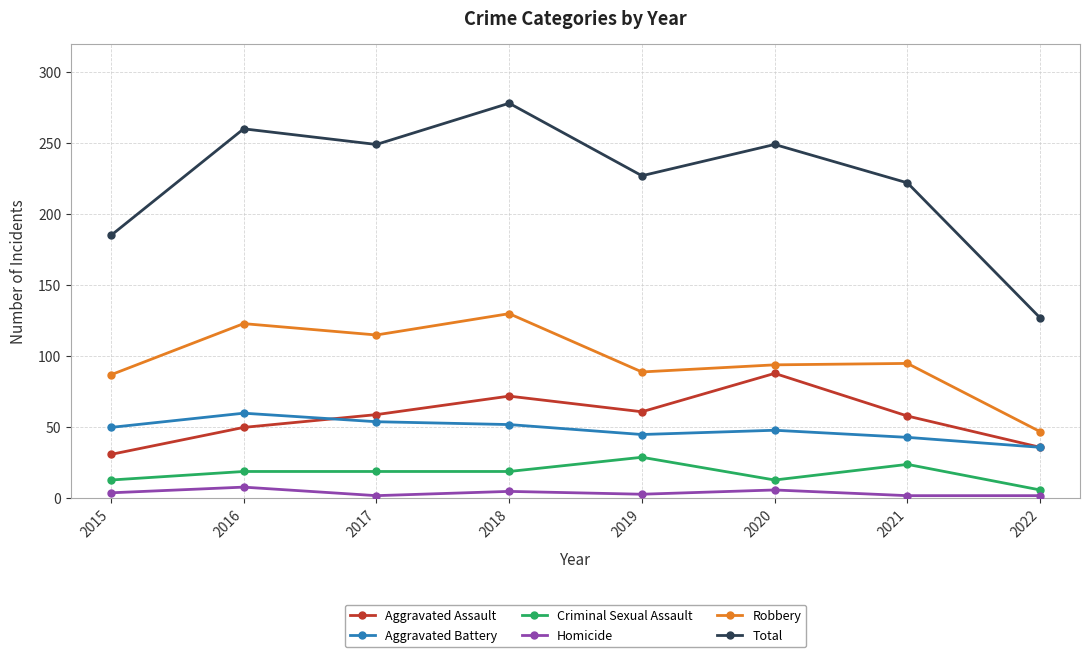

What is the value of the Criminal Sexual Assault point at the 6th from the left?

13